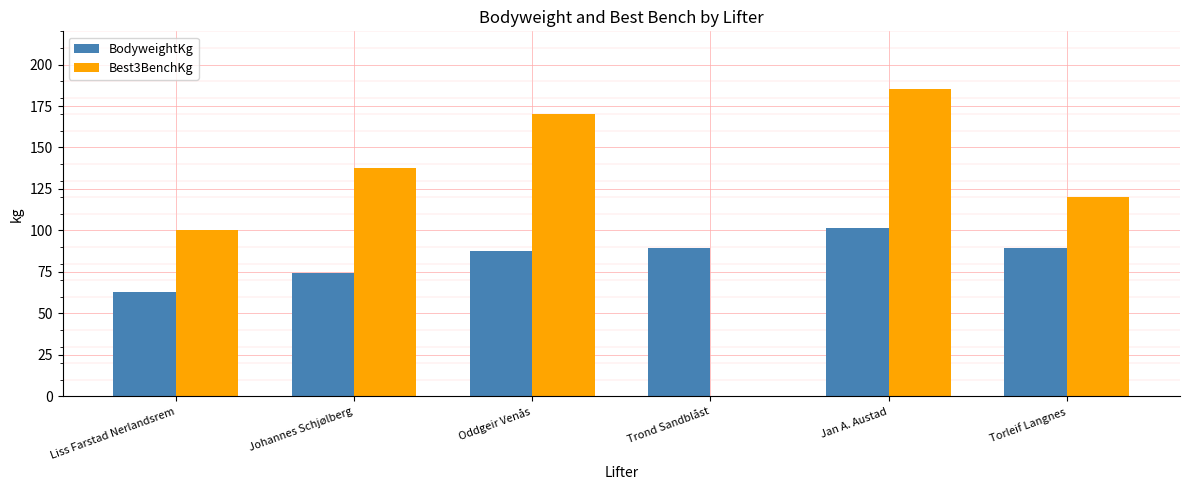

What is the sum of all BodyweightKg values?

505.7